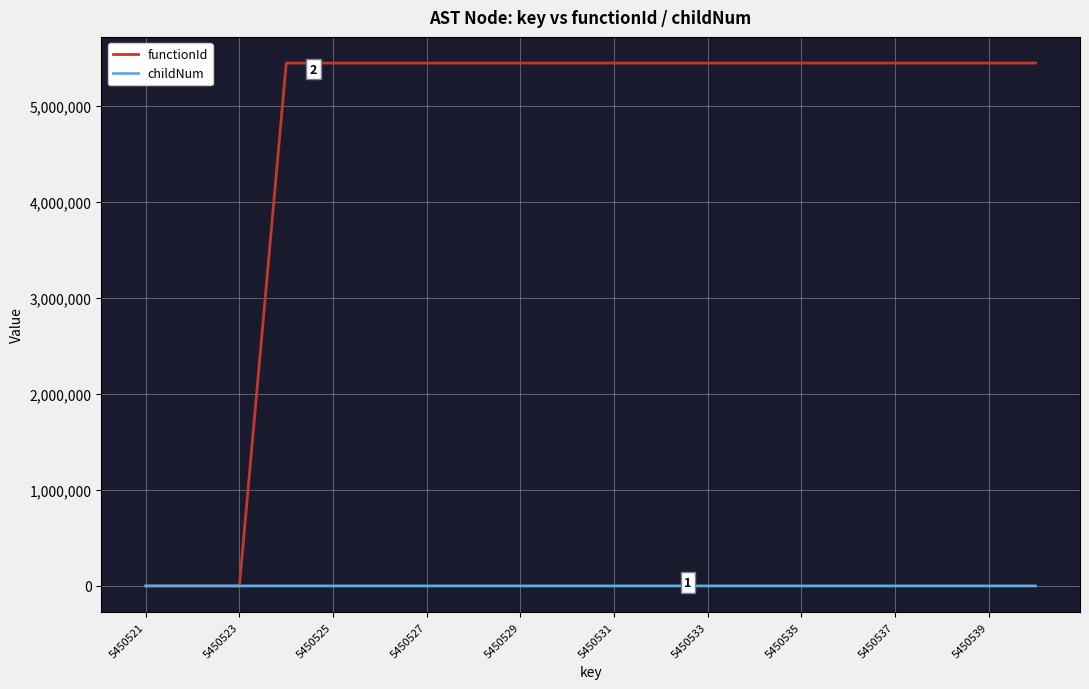

What is the maximum value shown in the chart?

5450522